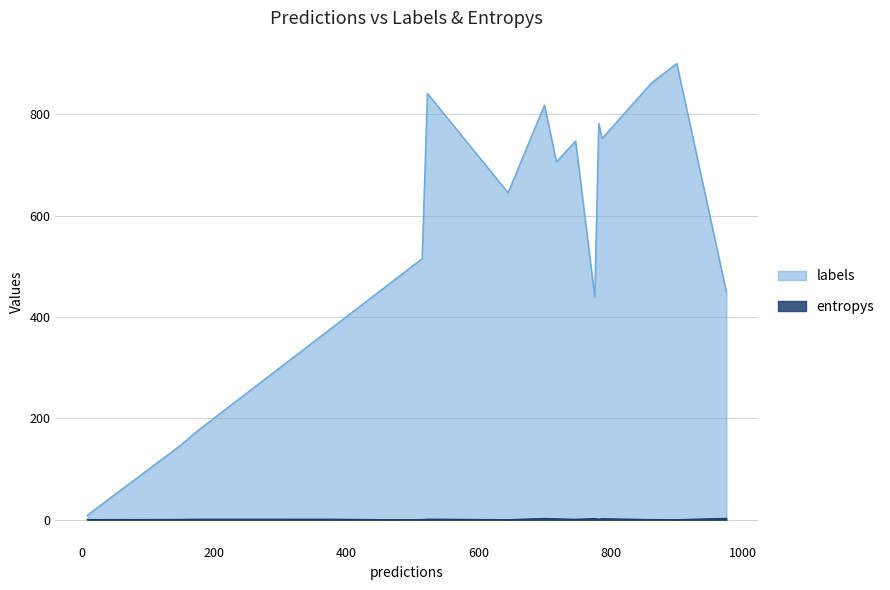

How many distinct data groups are displayed?

2